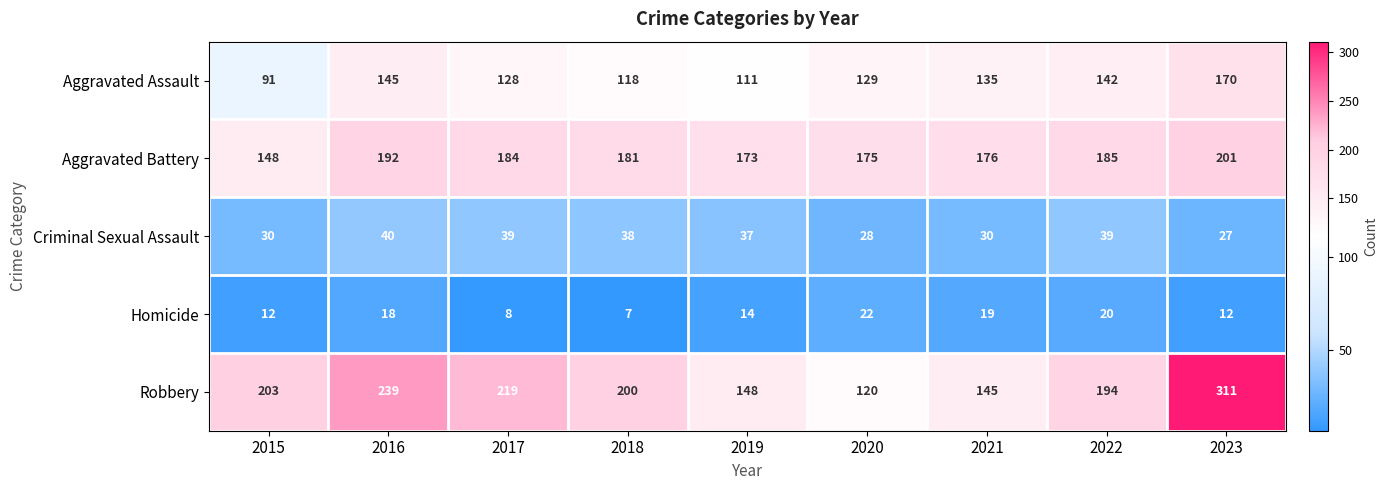

List the series in order of their peak value, lowest first.

Homicide, Criminal Sexual Assault, Aggravated Assault, Aggravated Battery, Robbery